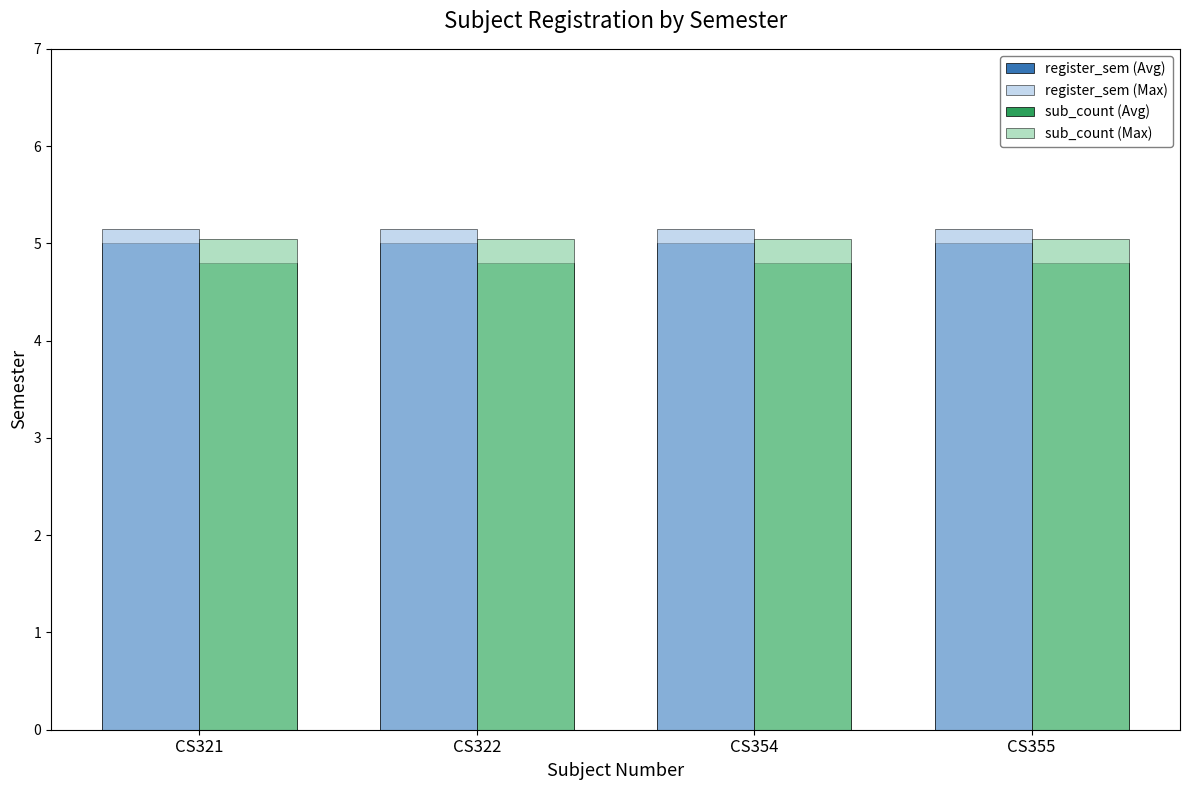

What is the sum of all sub_count (Max) values?

20.2